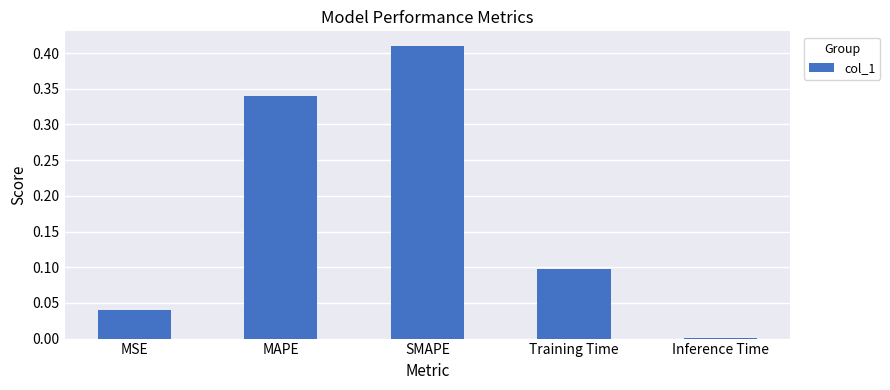

What is the label of the 4th bar from the right?

MAPE